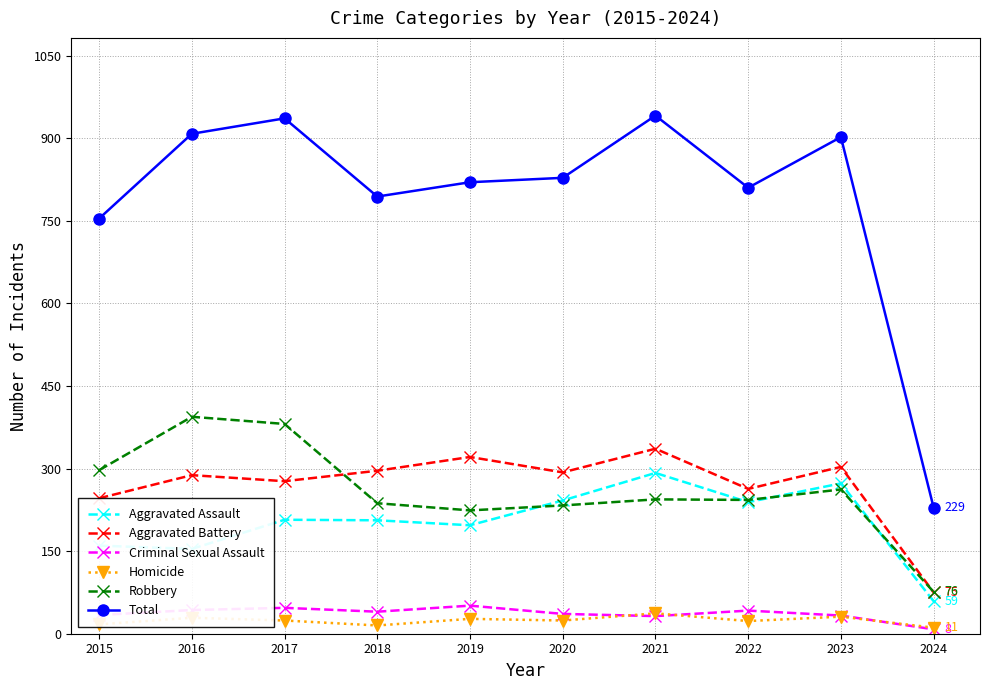

True or false: Criminal Sexual Assault and Aggravated Battery intersect in this chart.

False